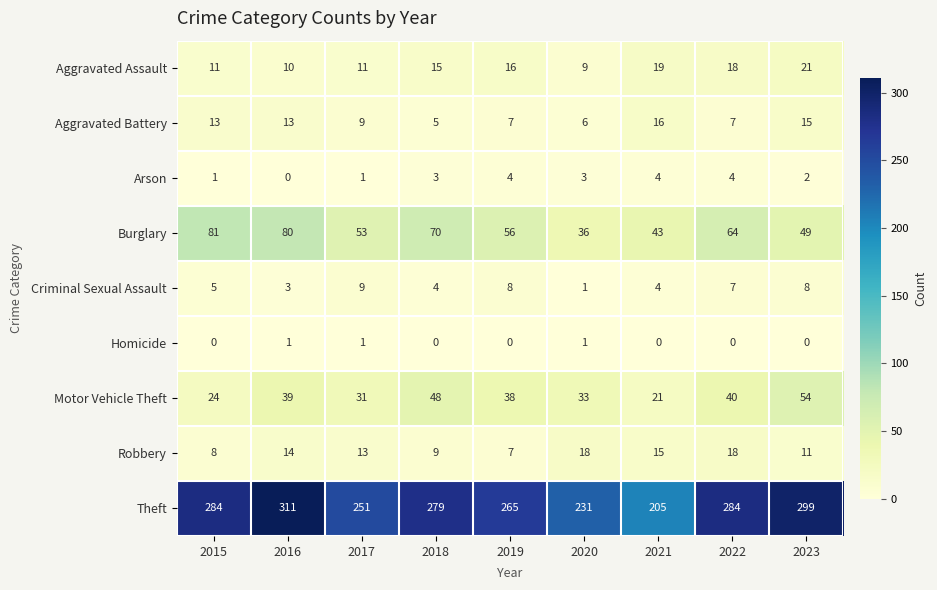

Is it true that Burglary equals 38 at 2016?

False